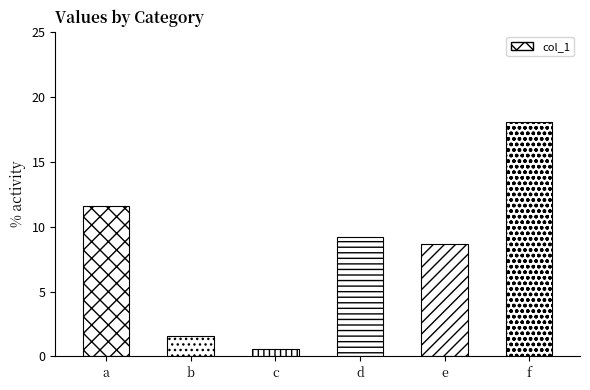

Rank the categories by value from highest to lowest.

f, a, d, e, b, c